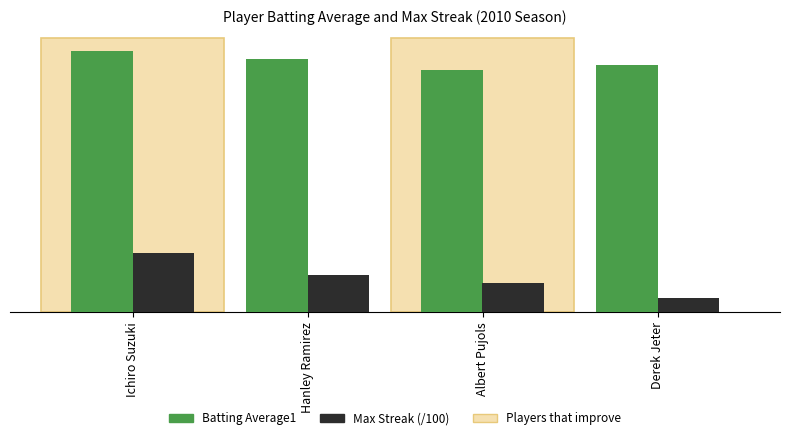

Are the bars horizontal?

No